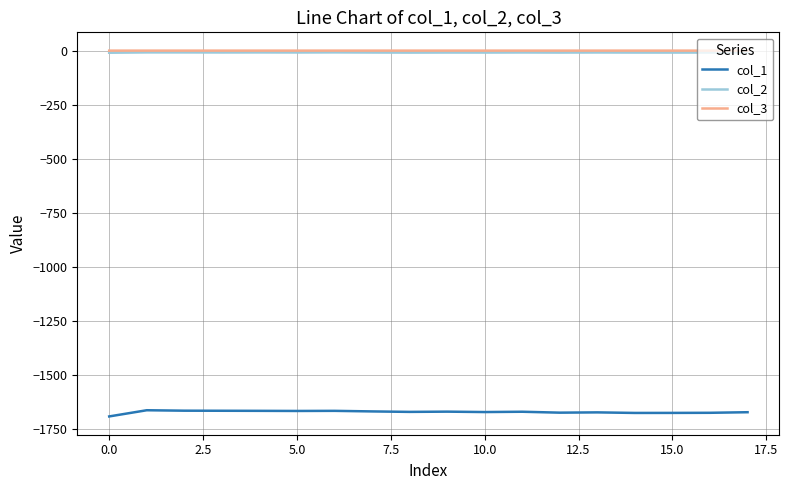

True or false: col_1 and col_3 intersect in this chart.

False